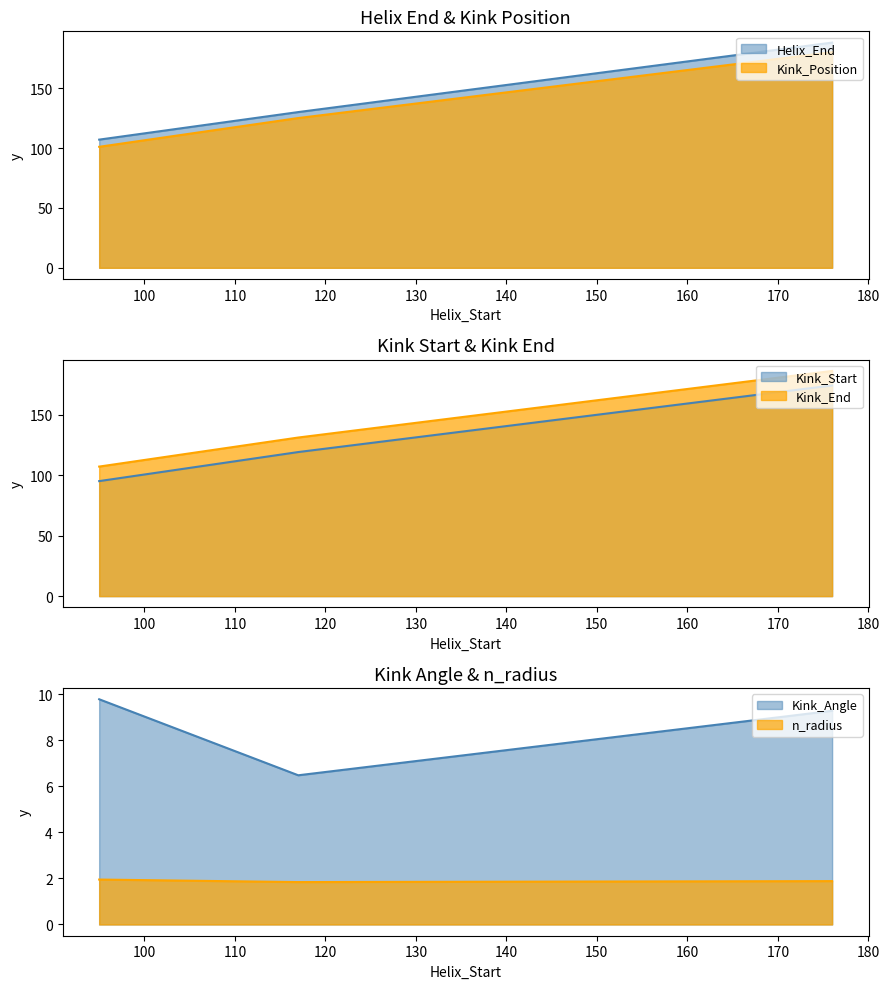

True or false: Helix_End has a value of 130.0 at 117.

True